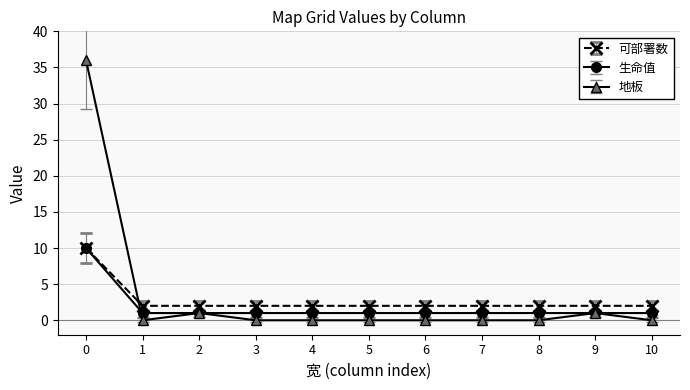

True or false: 可部署数 and 地板 intersect in this chart.

True